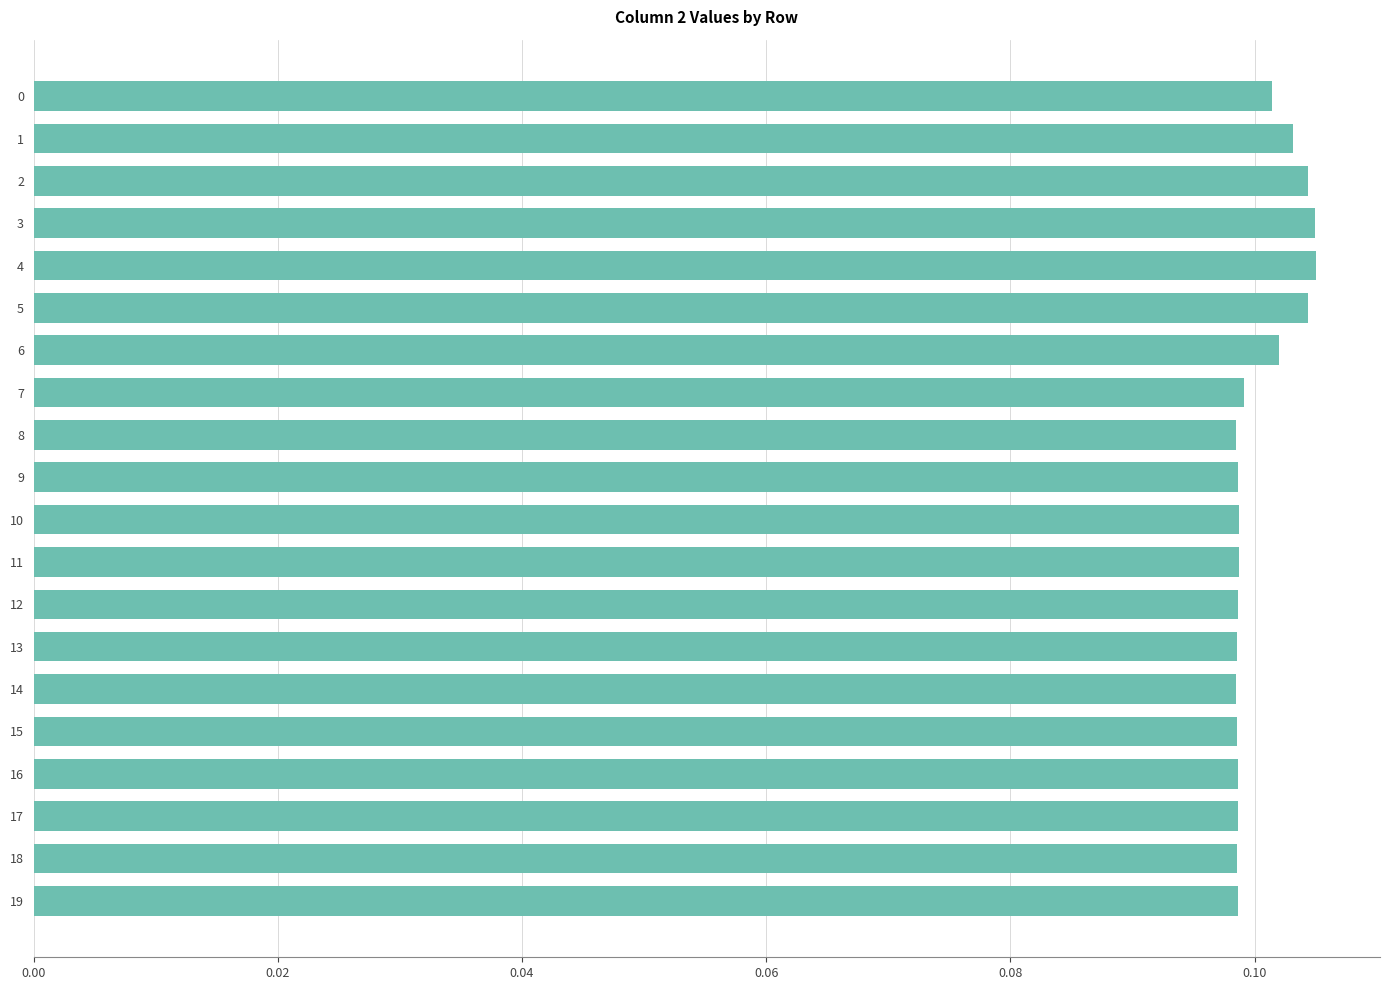

What is the sum of all values?

2.0